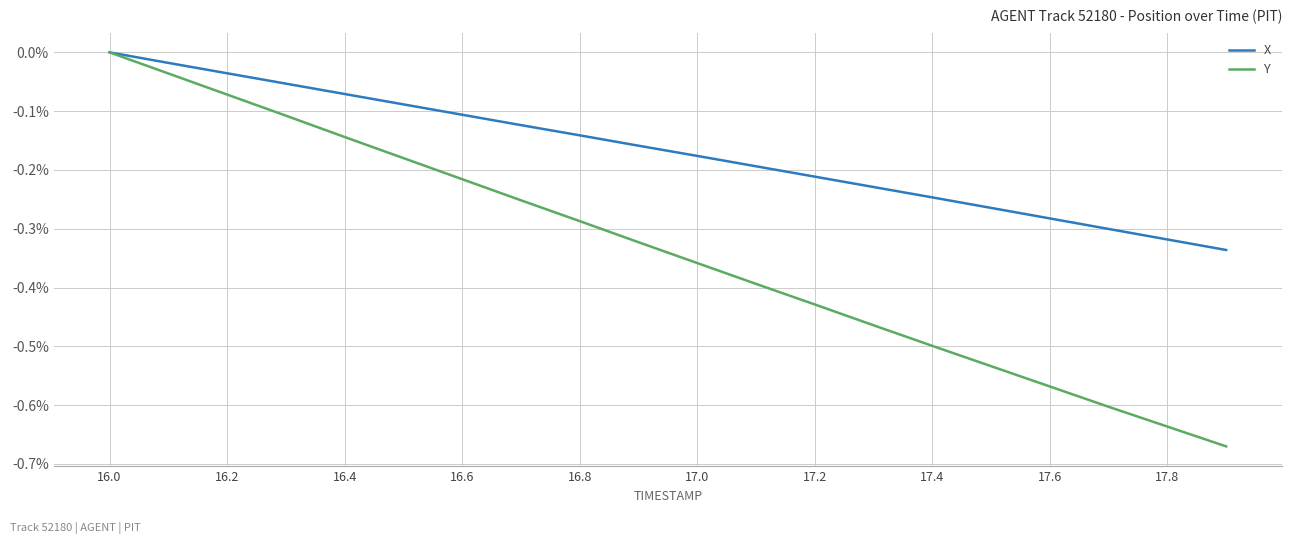

True or false: Y has more than 1 interior local peaks.

False